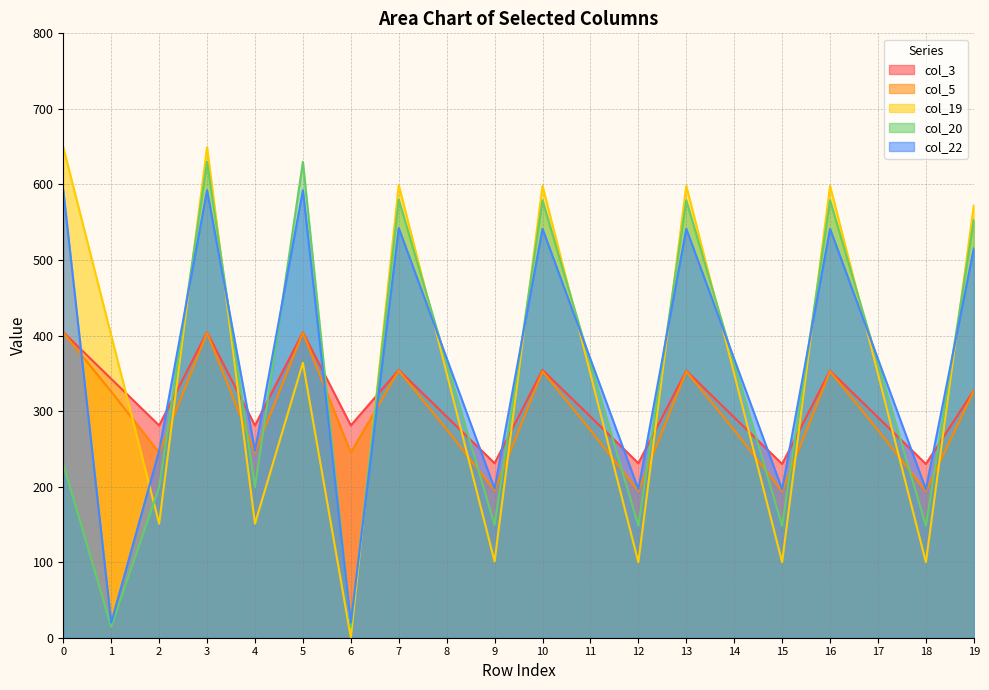

True or false: col_3 has a value of 189.7 at 17.

False